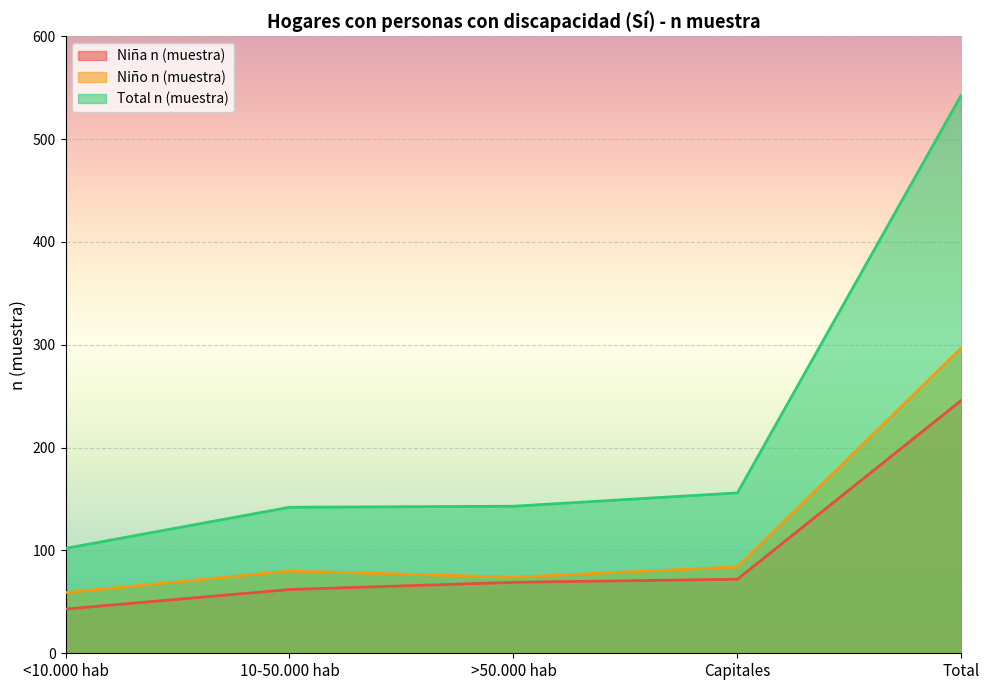

True or false: Niño n (muestra) and Total n (muestra) cross at least once.

False